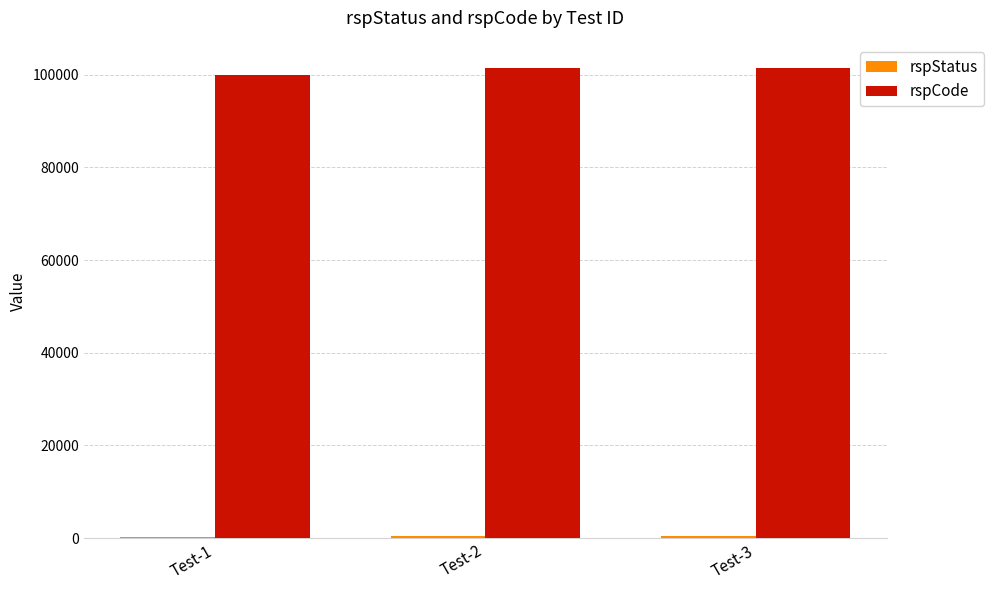

Which series has the largest total across all categories?

rspCode